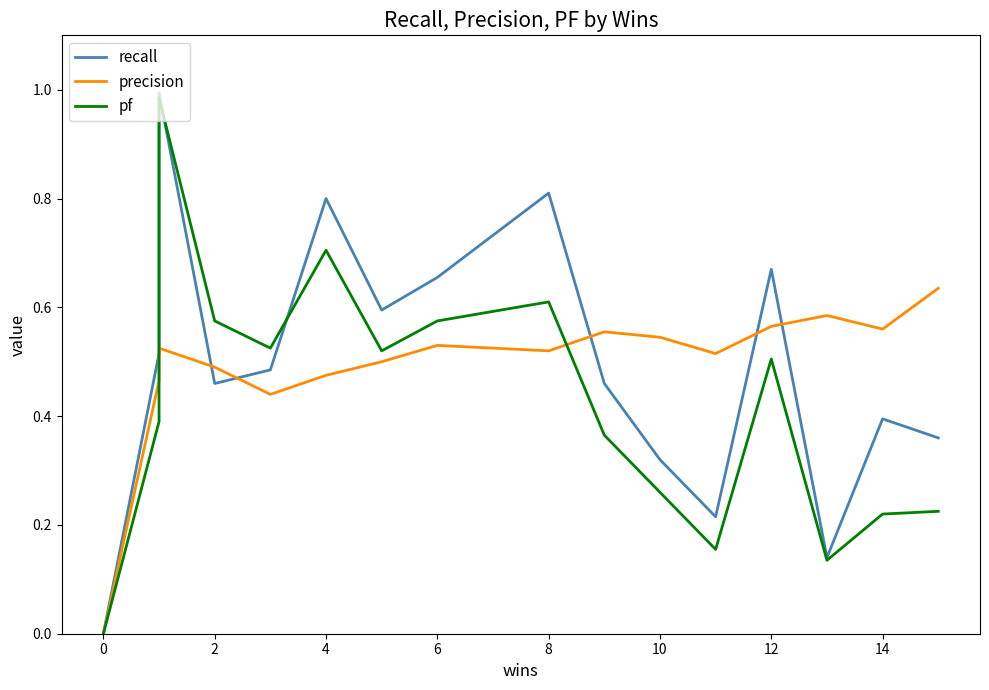

How many lines are shown in the chart?

3